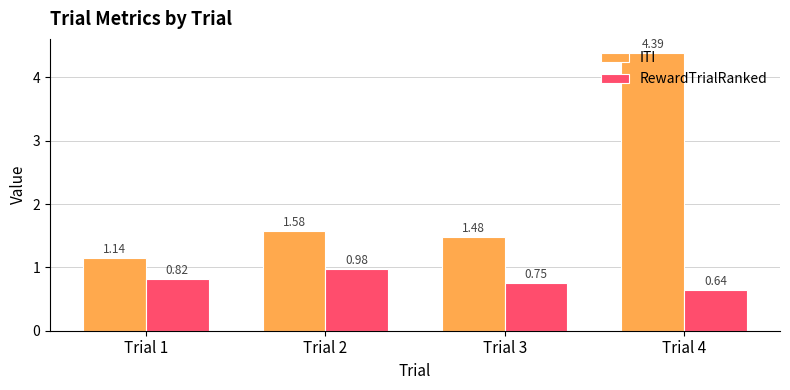

Rank the series by their maximum value, from lowest to highest.

RewardTrialRanked, ITI